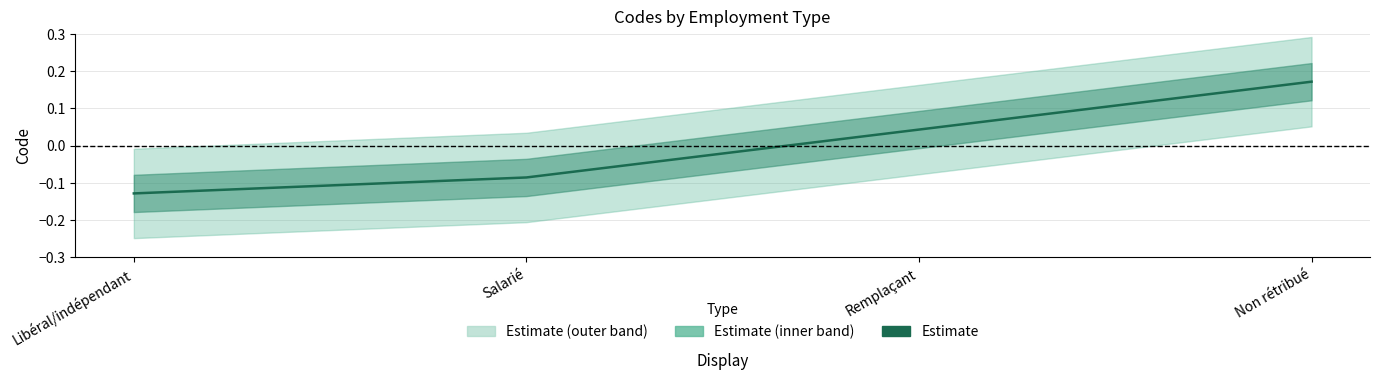

At which label does the data first exceed 0?

Remplaçant